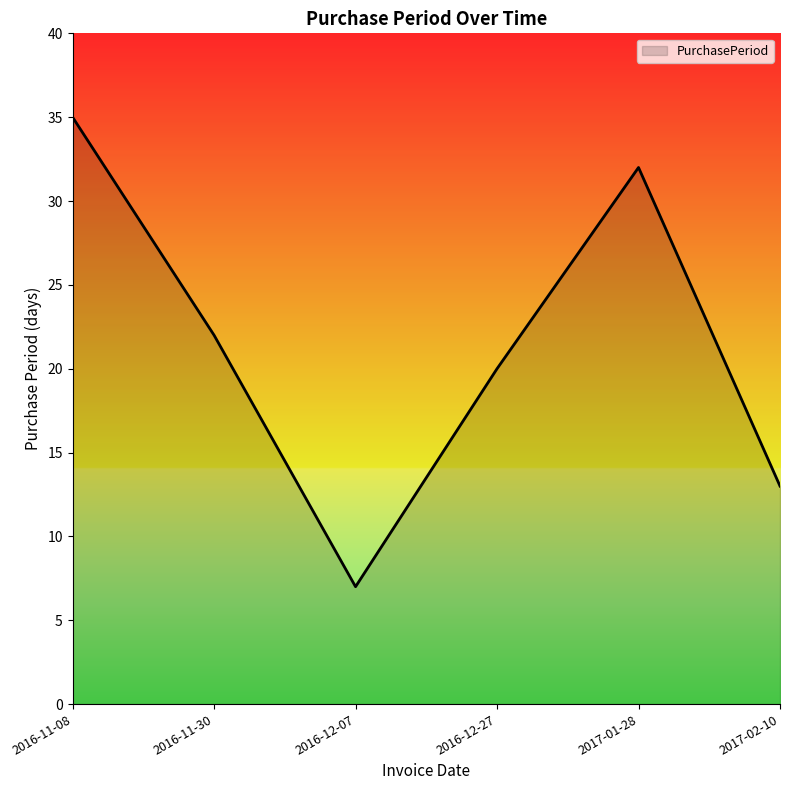

Reading right to left, what are all the values shown in this chart?

2017-02-10=13	2017-01-28=32	2016-12-27=20	2016-12-07=7	2016-11-30=22	2016-11-08=35